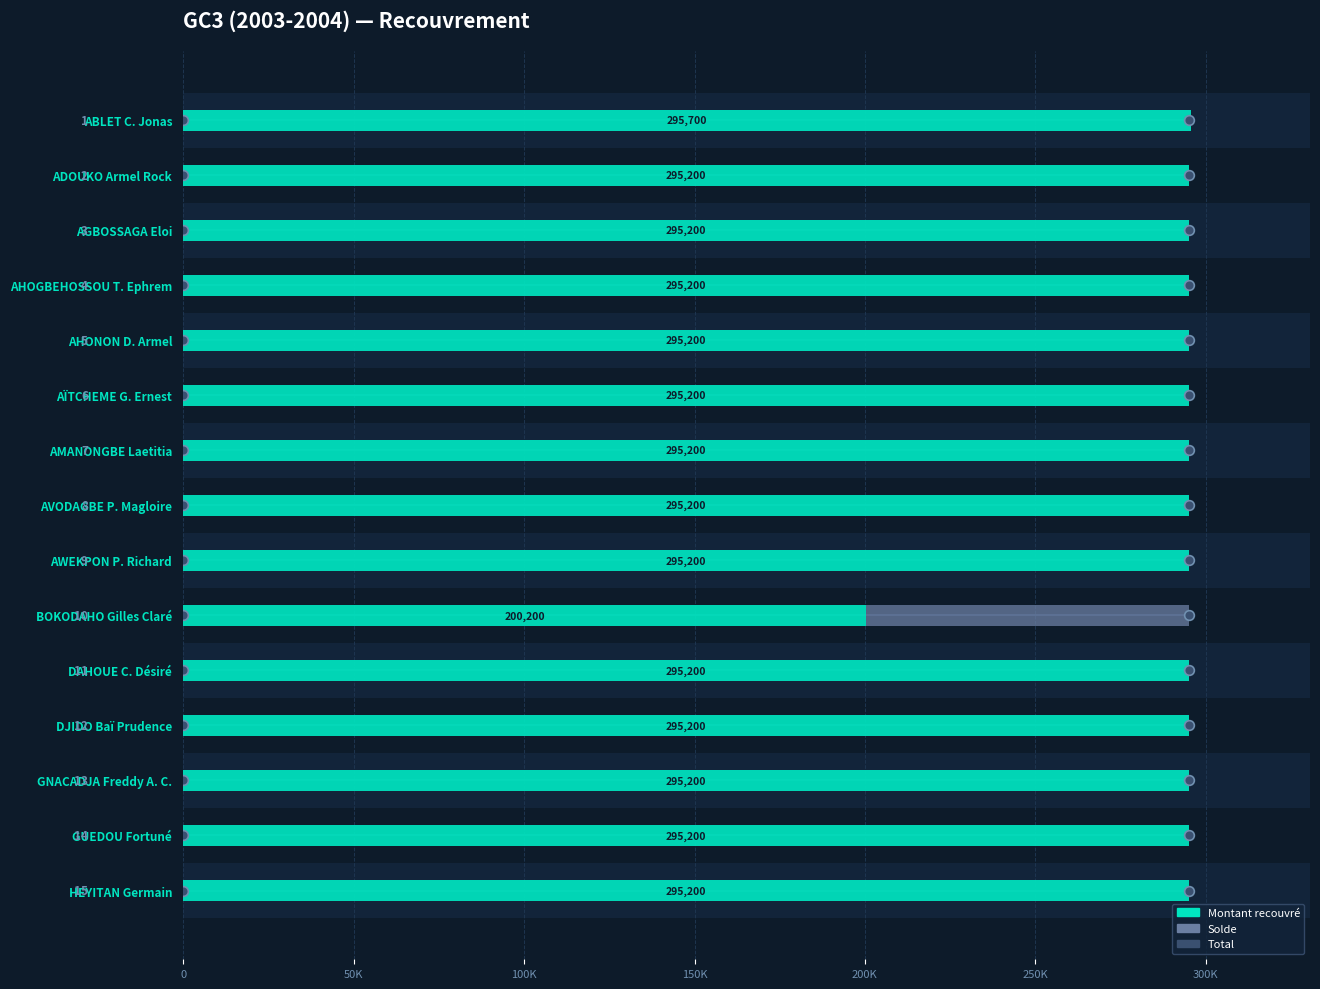

The value at AMANONGBE Laetitia is 444069. True or false?

False